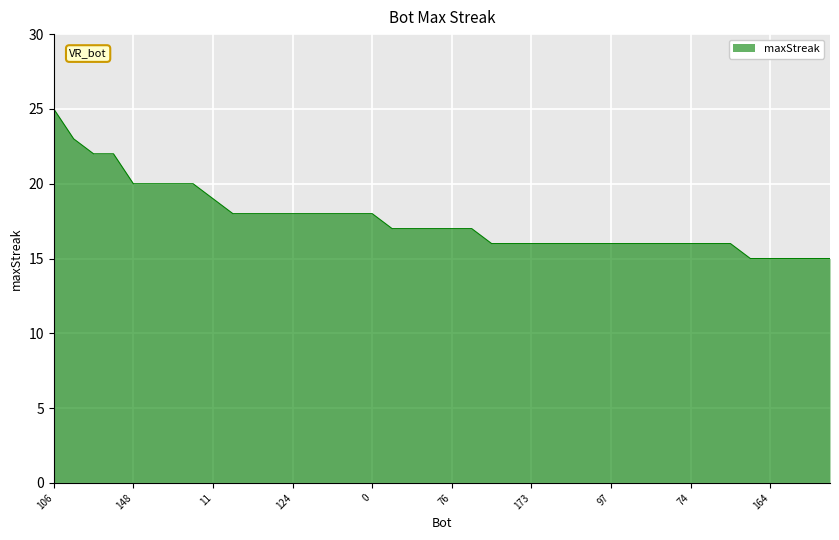

What is the difference between the maximum and minimum values?

10